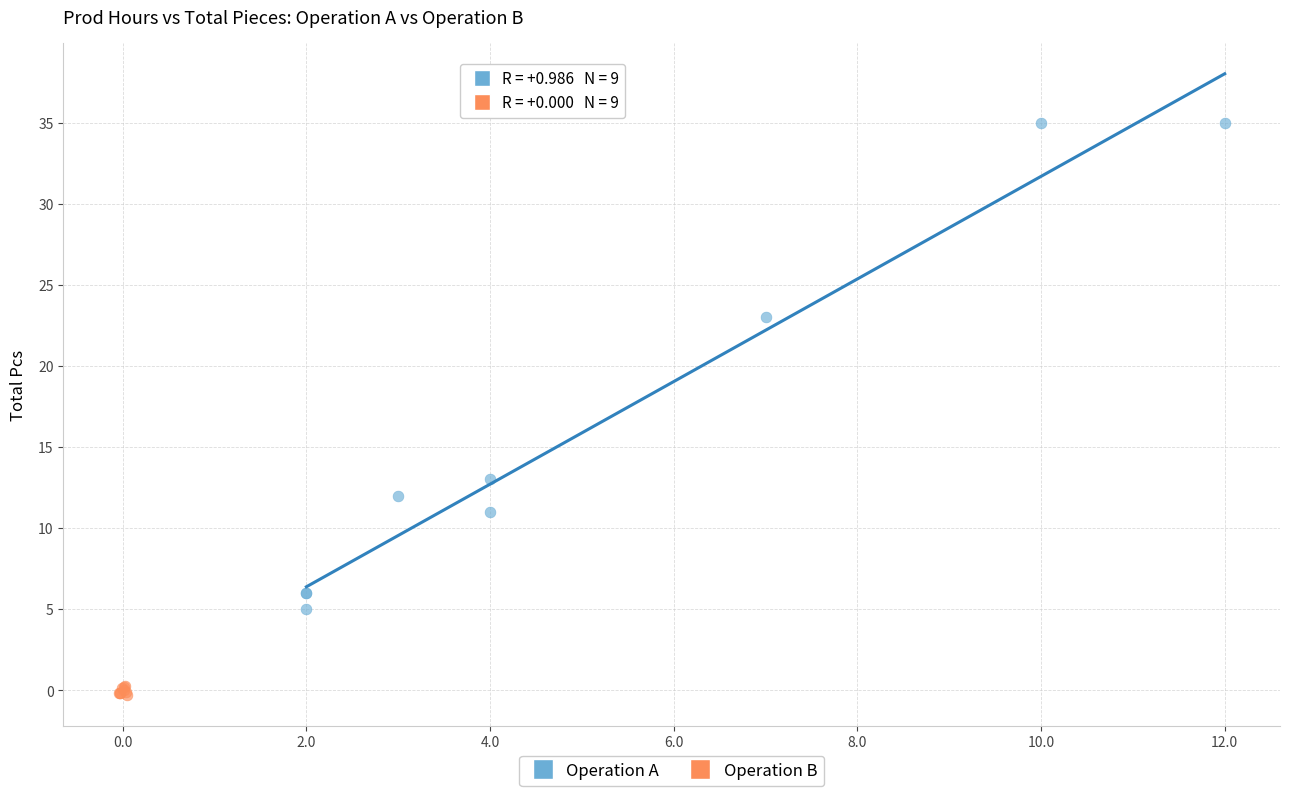

Which series reaches the minimum Y coordinate?

Operation B